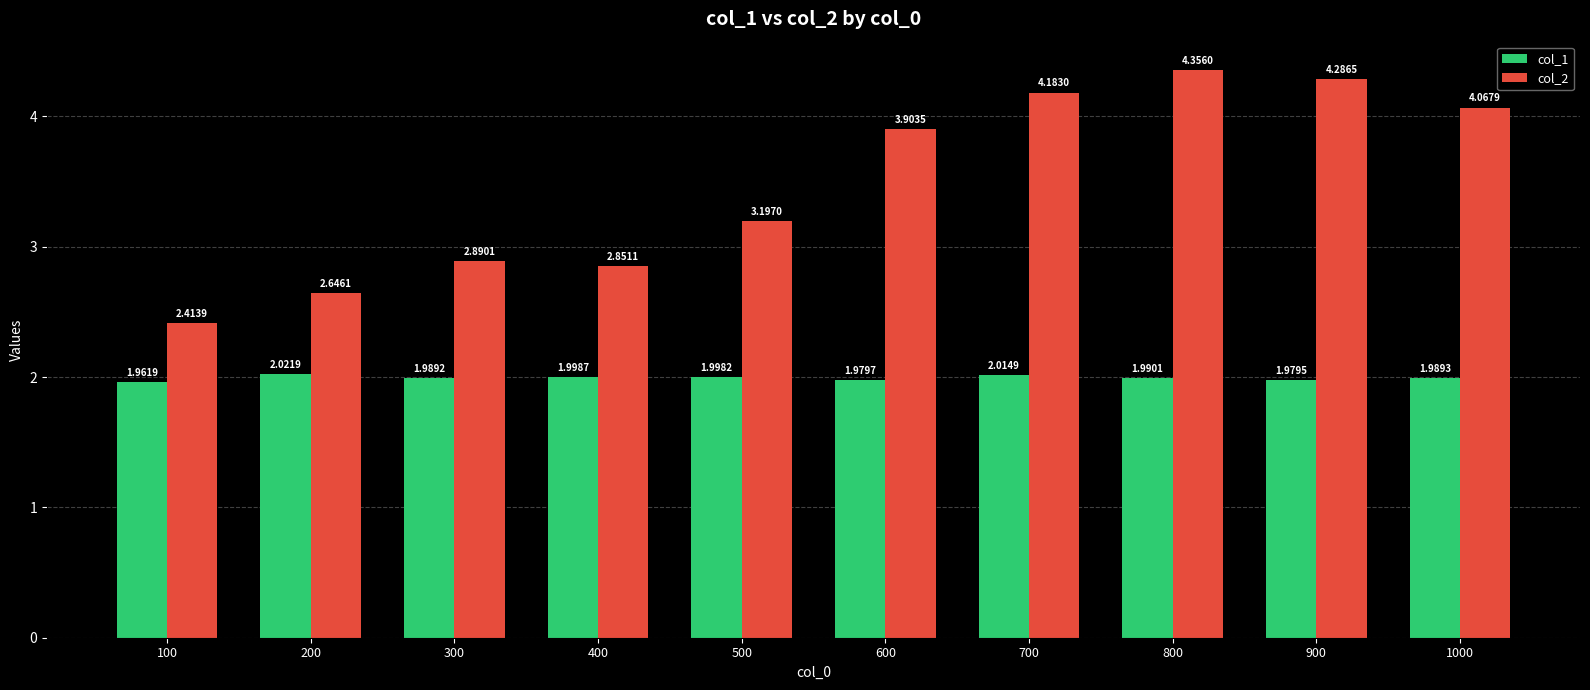

The col_1 series shows 2.0 at 200. True or false?

True